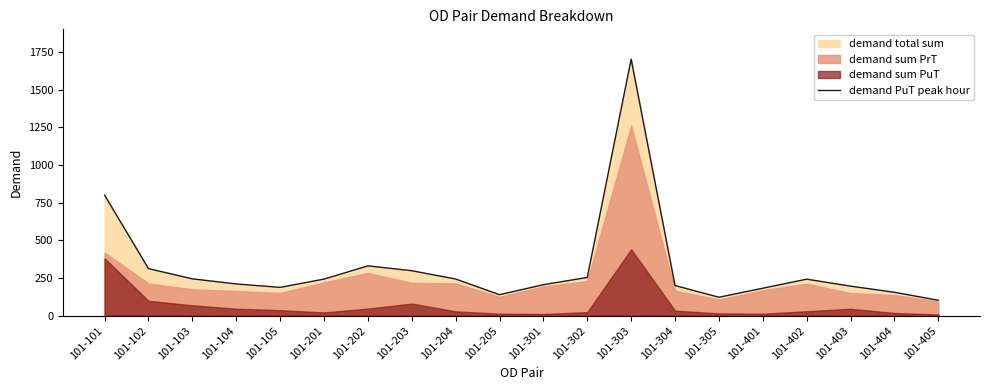

Approximately how many times larger is the value at 101-401 compared to 101-103?

0.7